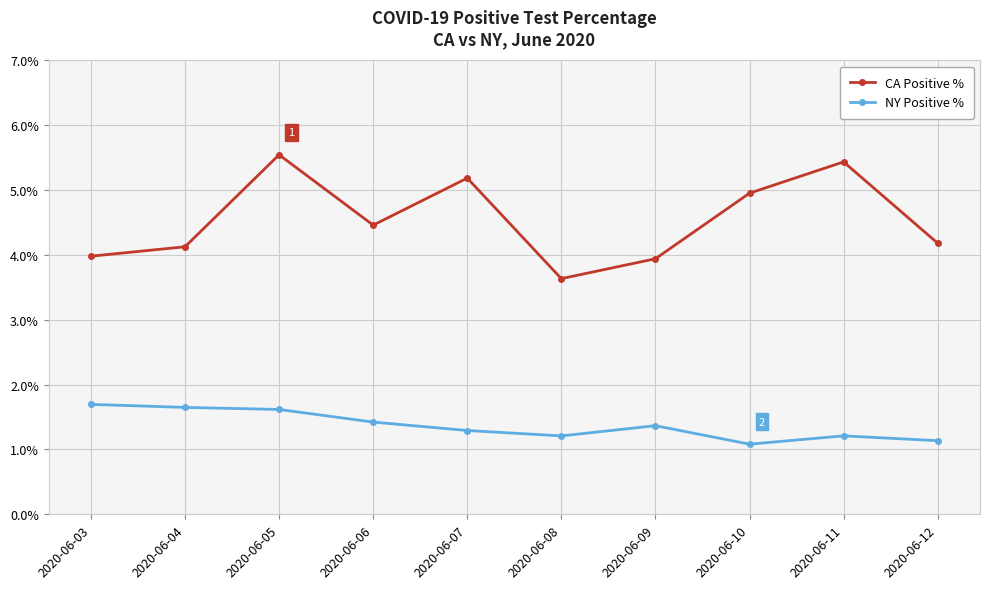

What is the value of the NY Positive % point at the 5th from the left?

1.3